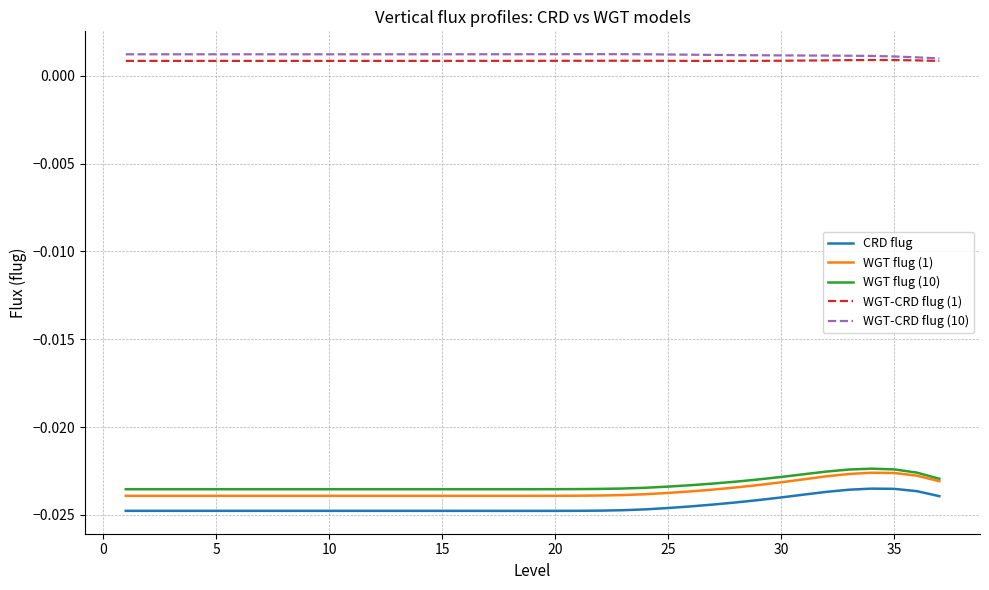

True or false: WGT flug (1) and WGT-CRD flug (1) cross at least once.

False